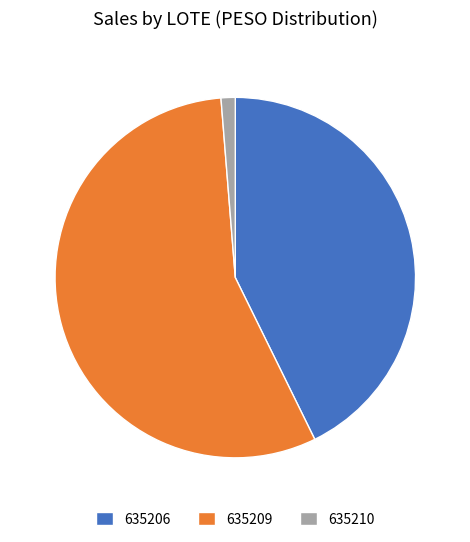

True or false: 635206 accounts for 43% of the total.

True